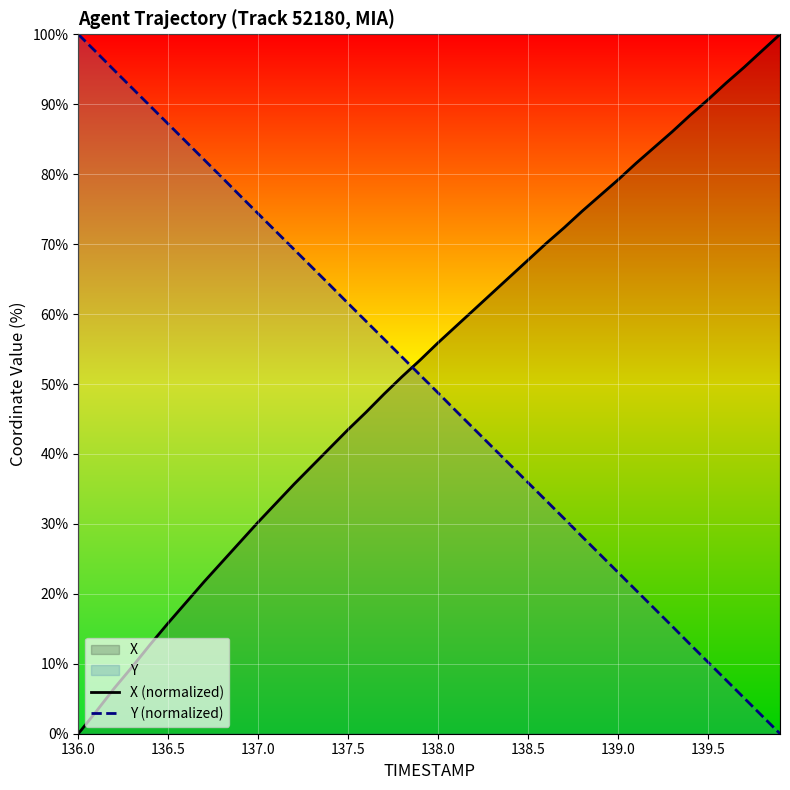

At which label does X (normalized) reach its minimum?

136.0